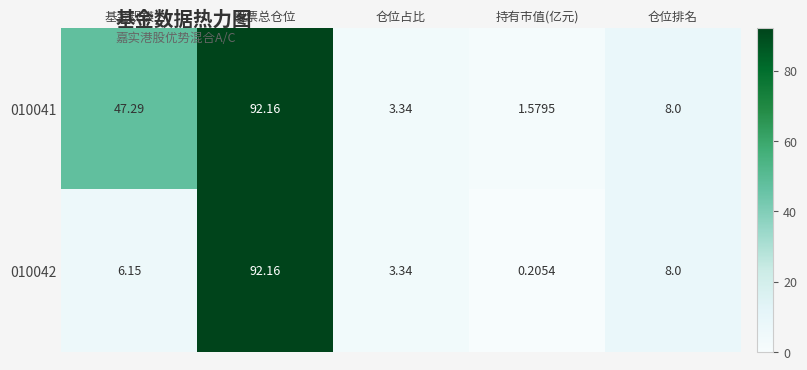

Which series has the widest spread of values?

010042